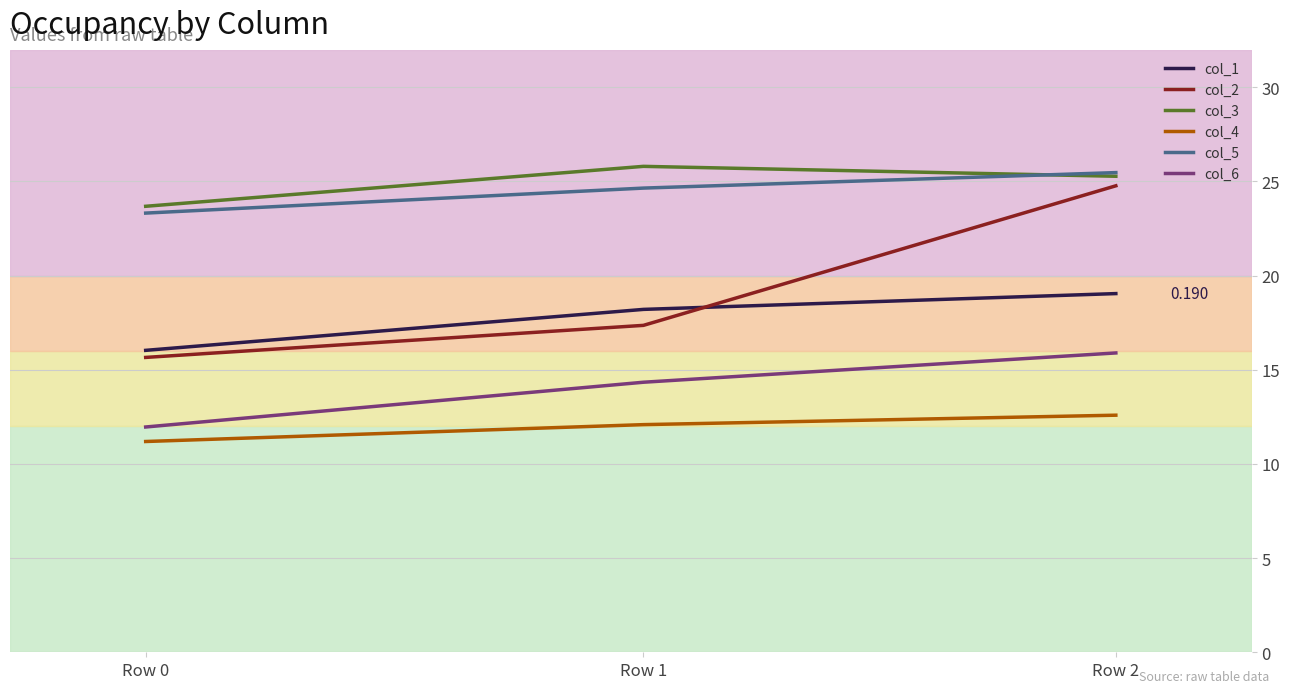

What are all the series names shown in the legend?

col_1, col_2, col_3, col_4, col_5, col_6